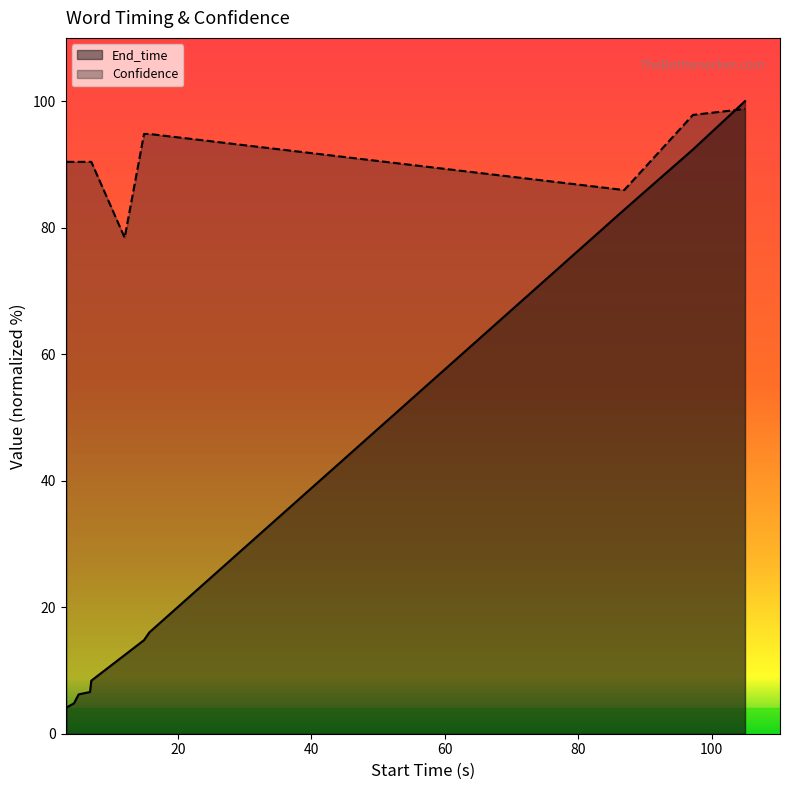

At which category is the sum across all series the highest?

105.0